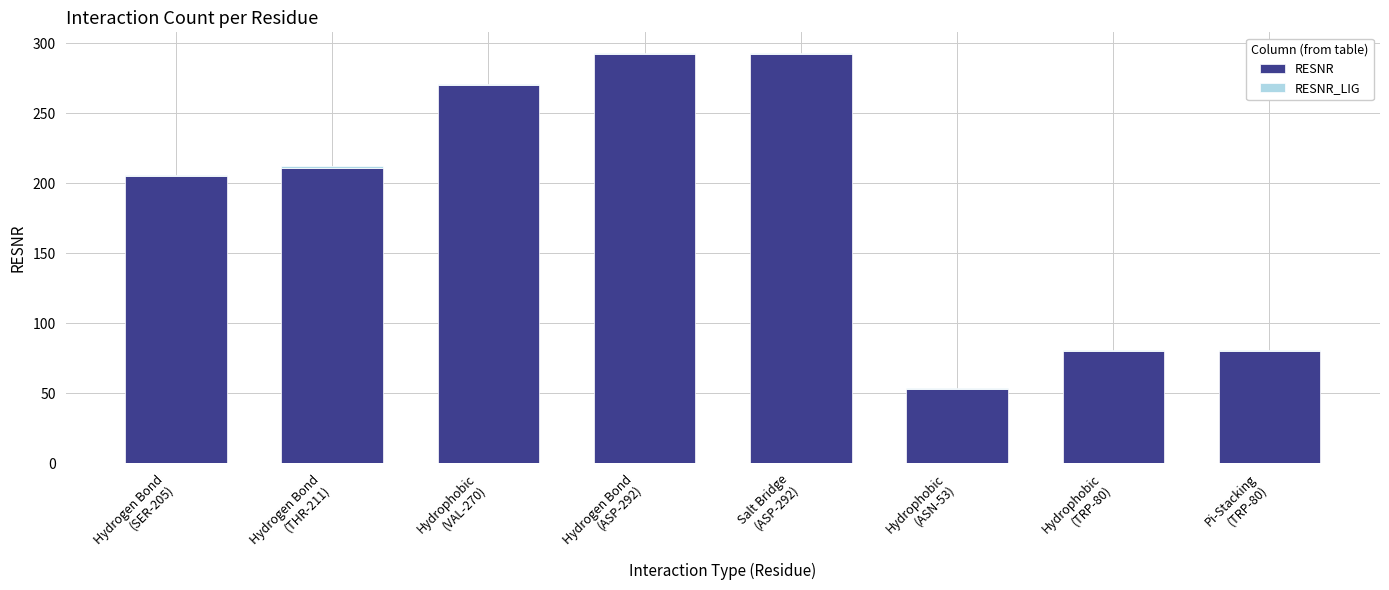

What is the minimum value for RESNR?

53